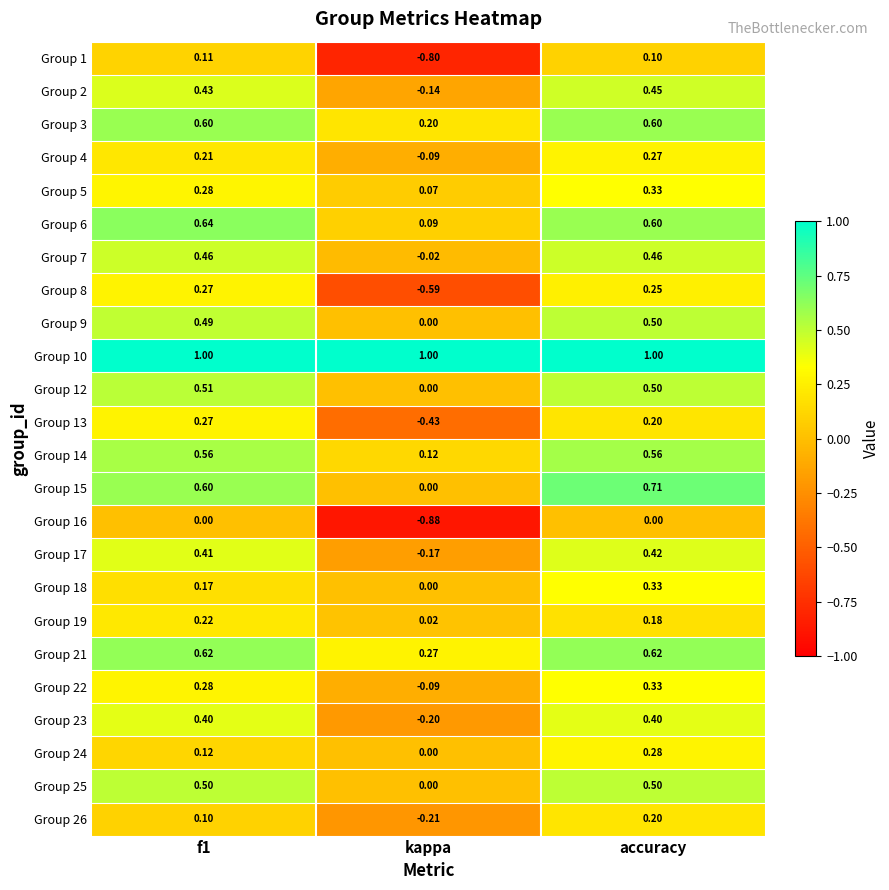

At which label does Group 3 reach its minimum?

kappa